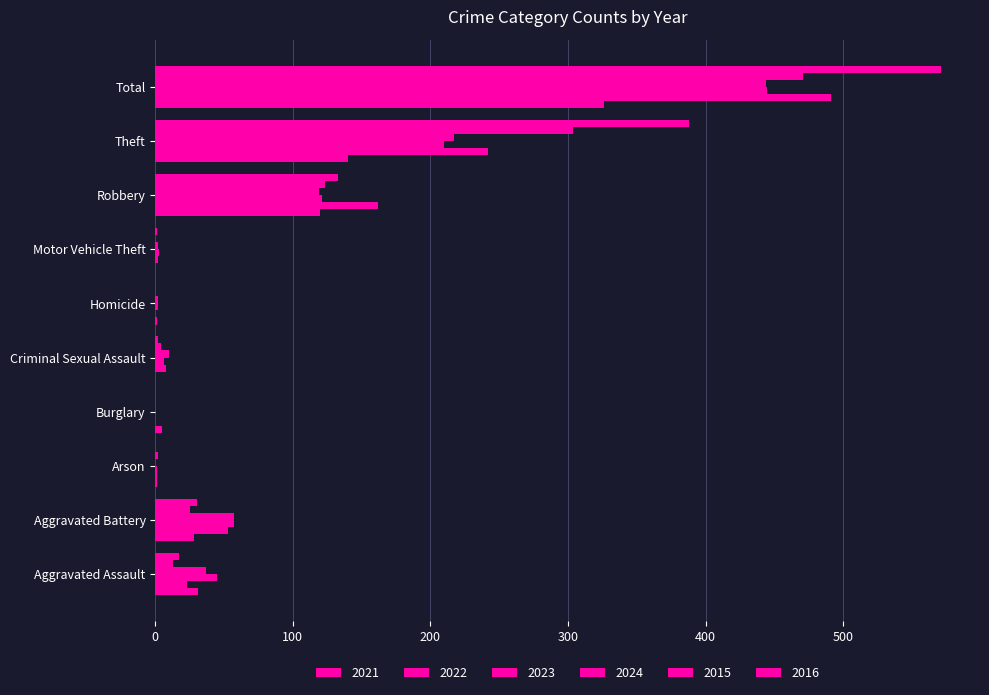

At how many categories does at least one series exceed 42?

5